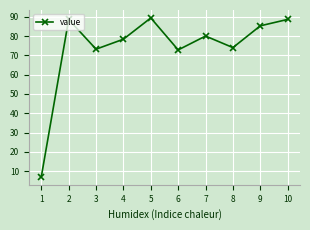

Read the value at 7.

80.0